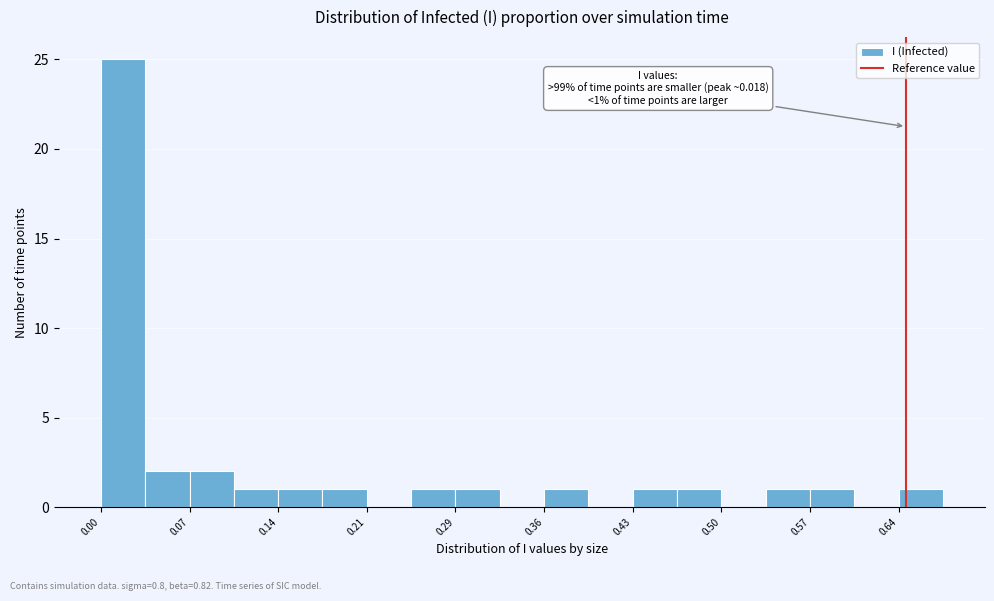

Read against the x-axis, roughly where is the centre of the tallest bar?

0.02